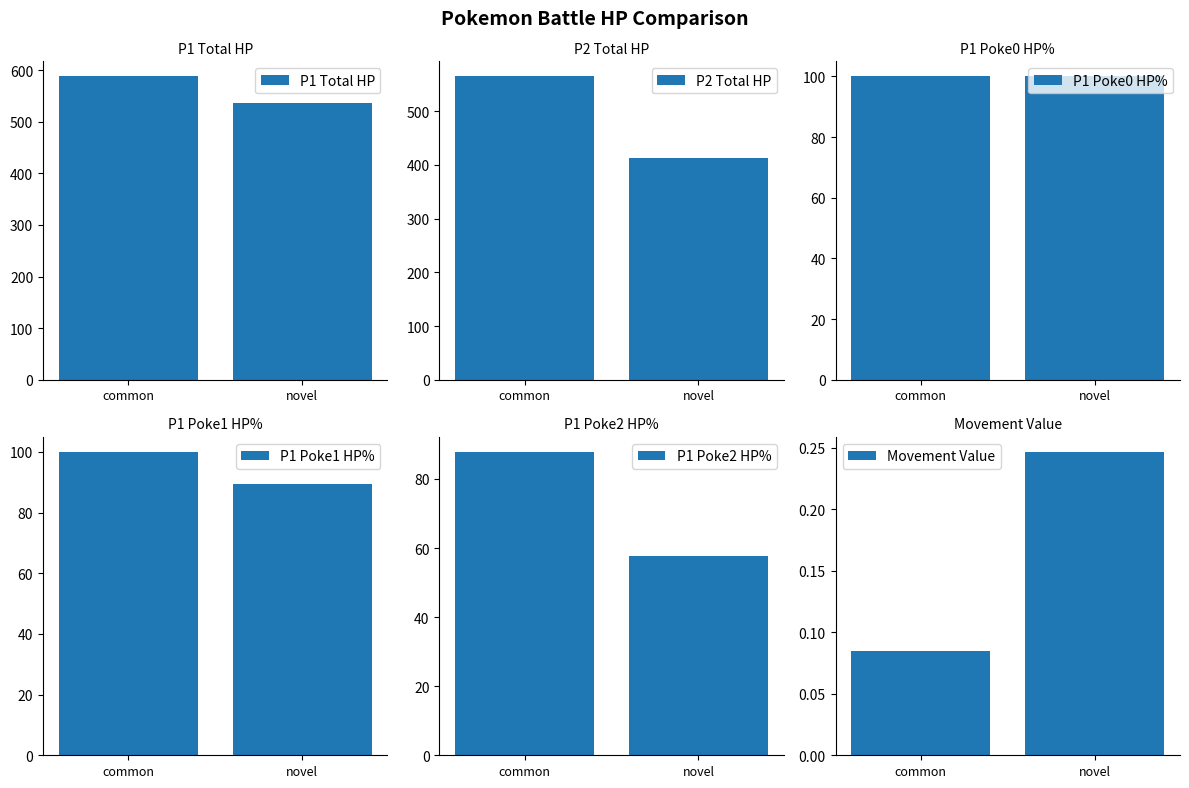

What is the minimum value shown in the chart?

0.1